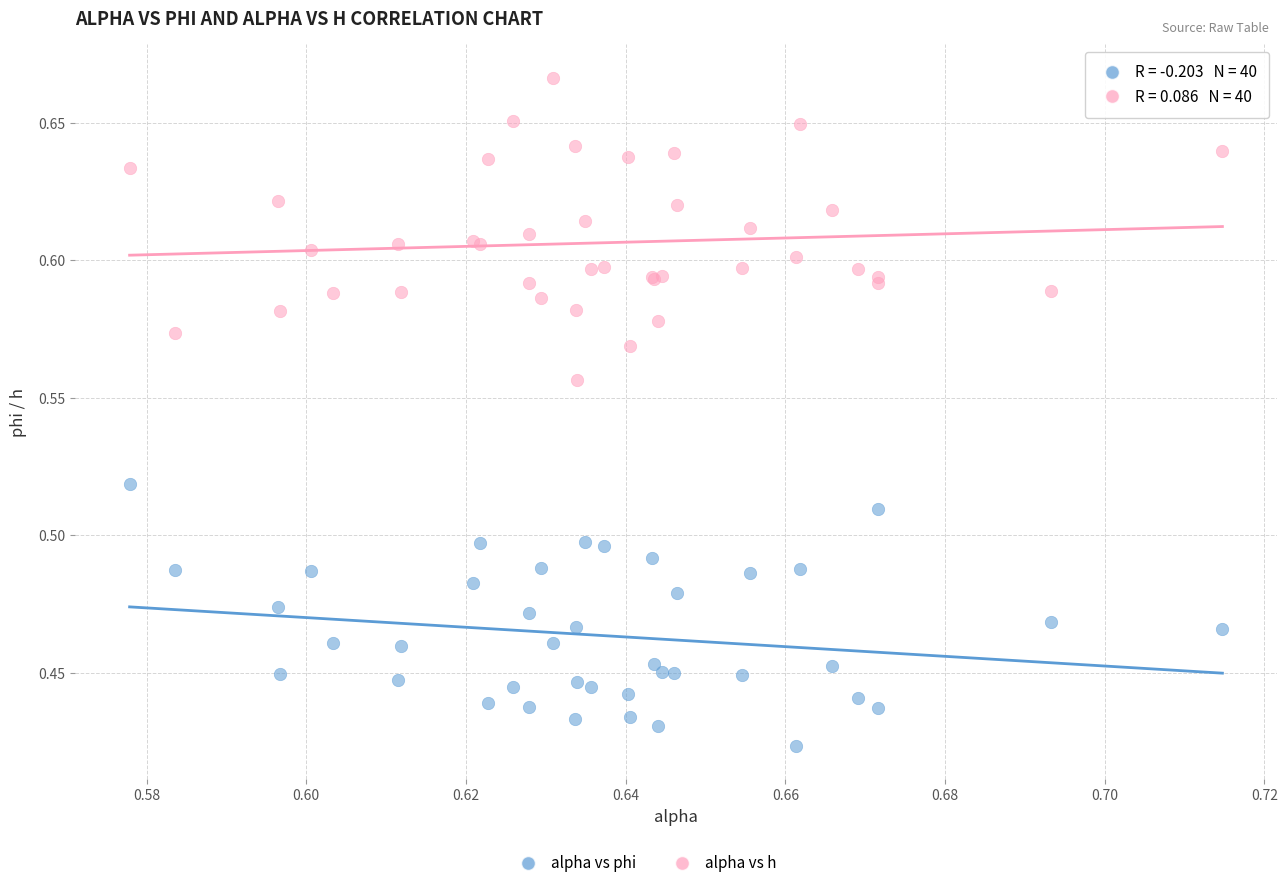

Which series reaches the minimum Y coordinate?

alpha vs phi